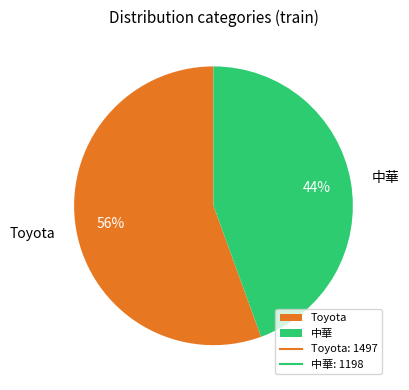

How many segments does this pie chart have?

2